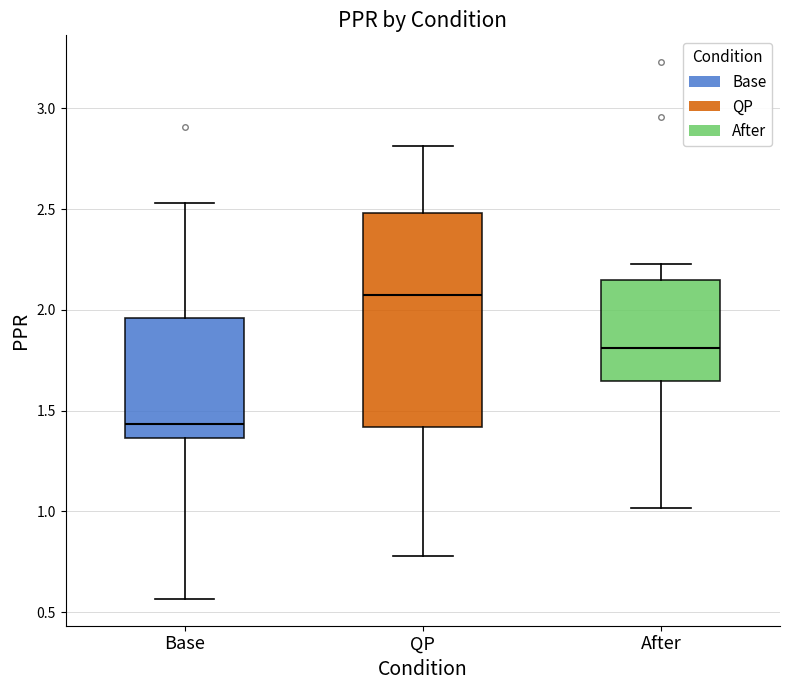

Reading left to right, read every box against the y-axis: the position of its median line, the range the box covers, and the ends of its whiskers. The values are not printed on the chart, so give them approximately, as read against the axis.

Base: median 1.45, box 1.35 to 1.95, whiskers 0.55 to 2.55
QP: median 2.10, box 1.40 to 2.50, whiskers 0.80 to 2.80
After: median 1.80, box 1.65 to 2.15, whiskers 1.00 to 2.25